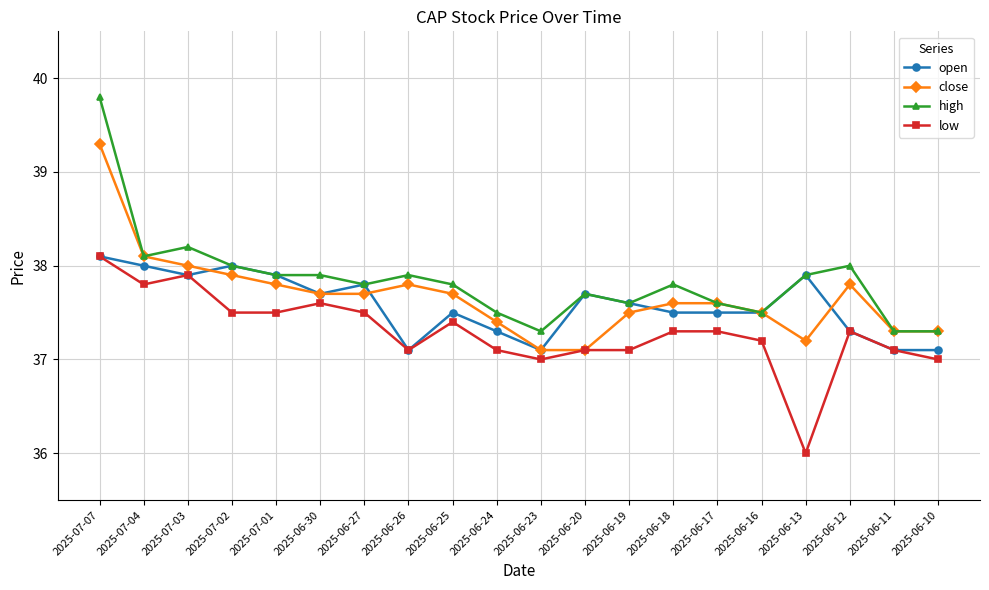

Rank the series by their average value, from highest to lowest.

high, close, open, low